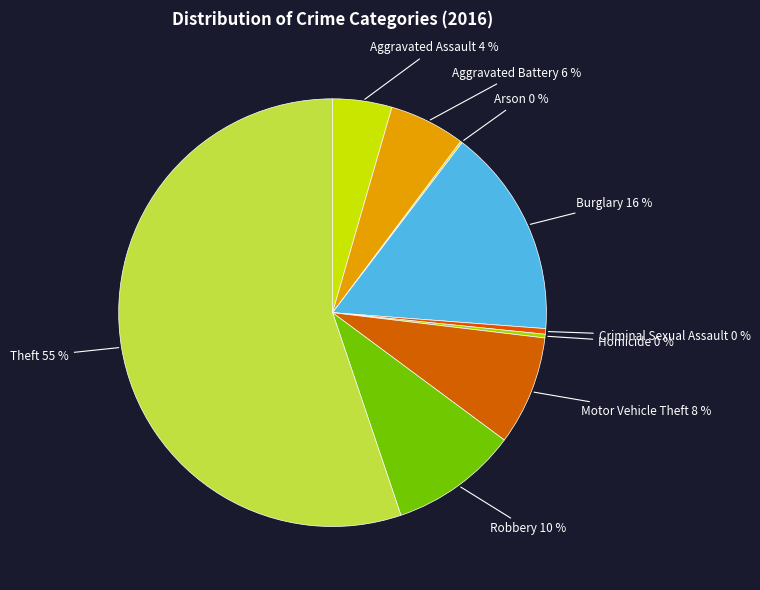

Which has a higher value, Homicide 0 % or Aggravated Assault 4 %?

Aggravated Assault 4 %